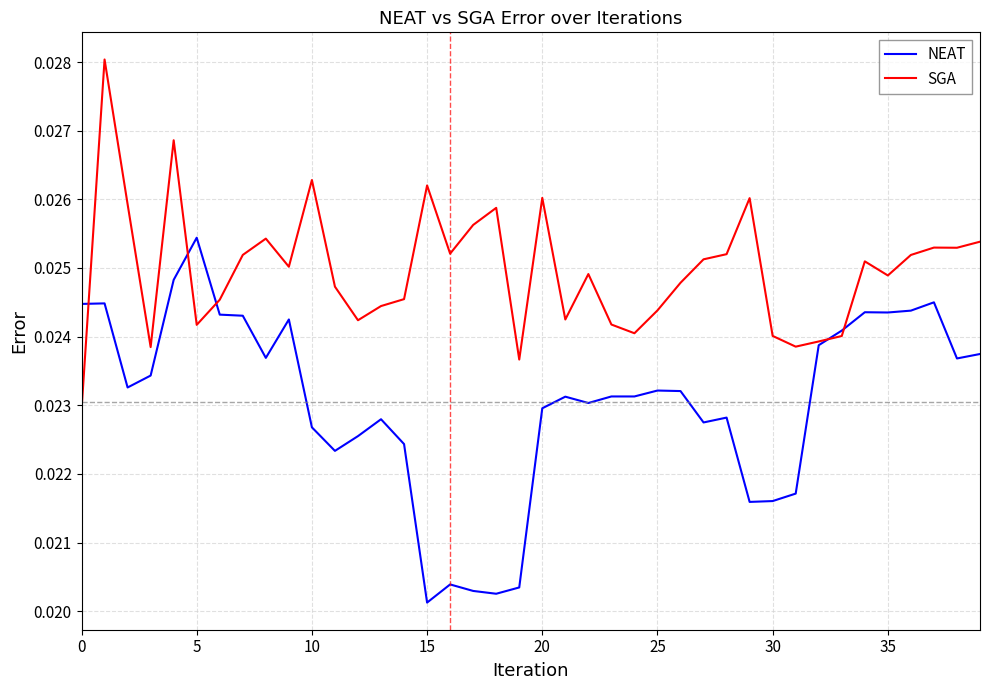

Rank the series by their average value, from lowest to highest.

NEAT, SGA